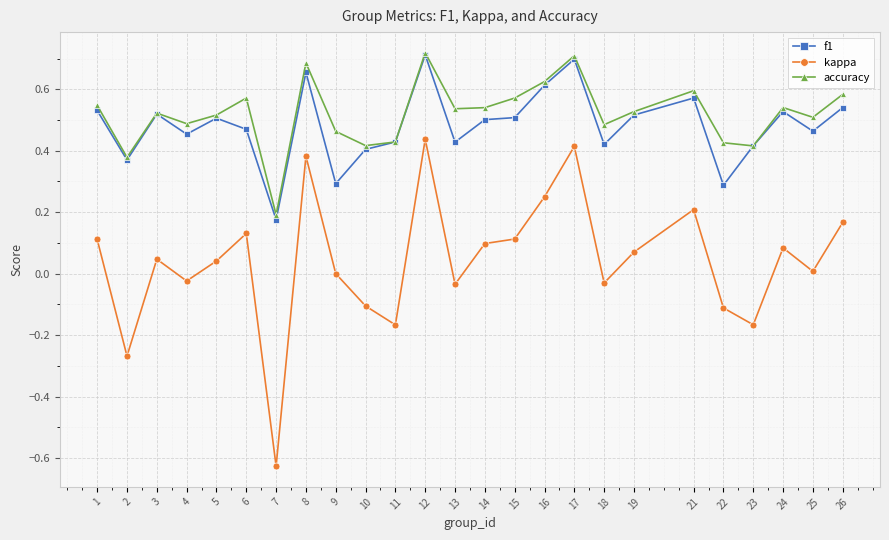

Which series changed the most between 2 and 13?

kappa